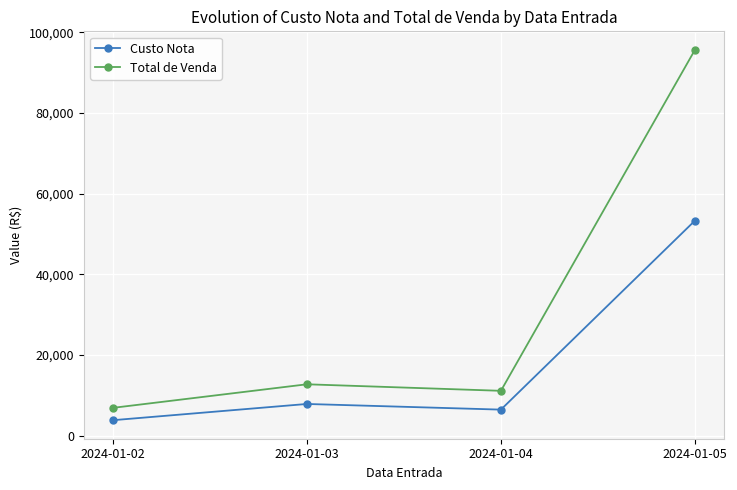

List the series in order of their peak value, lowest first.

Custo Nota, Total de Venda